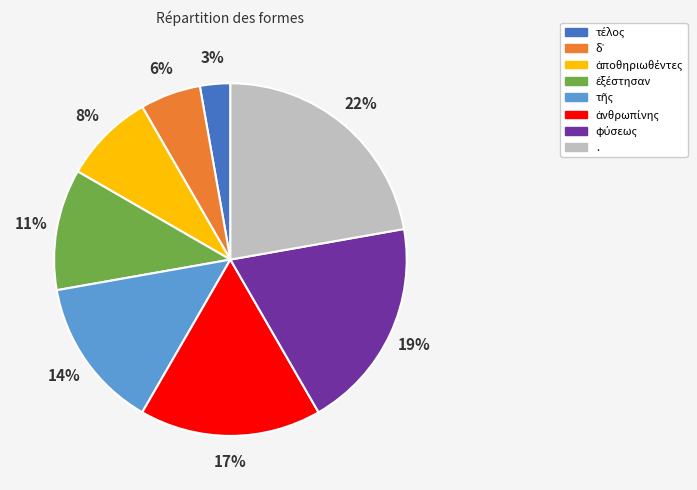

What is the largest slice in the pie chart?

.